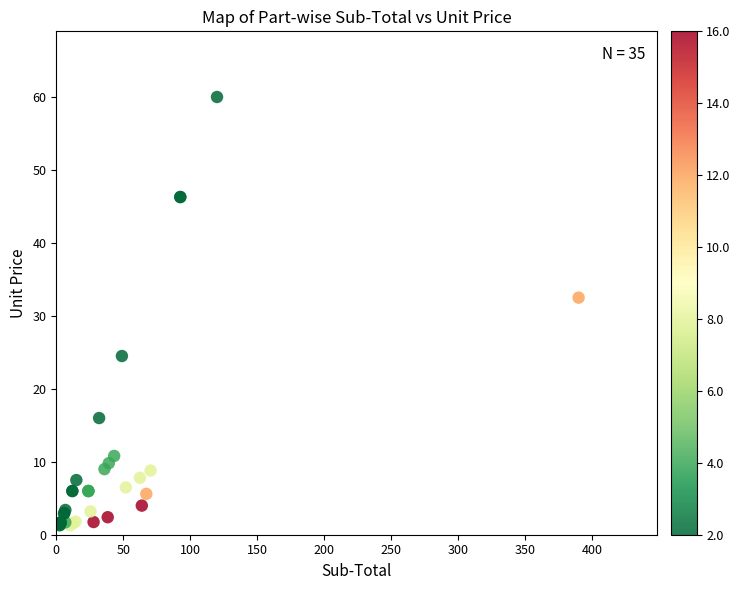

What Y value in the scatter plot is closest to 30?

32.5